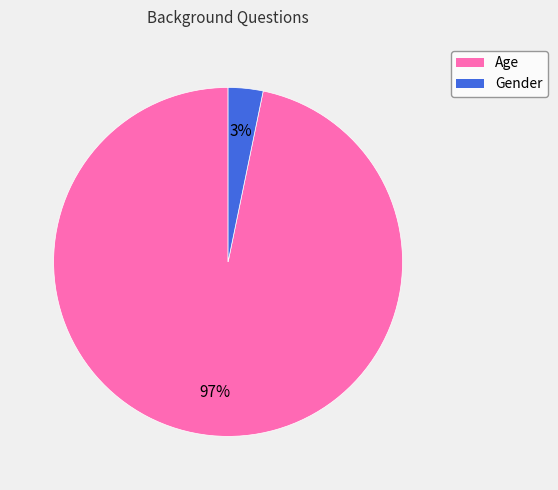

Rank the categories by value from lowest to highest.

Gender, Age